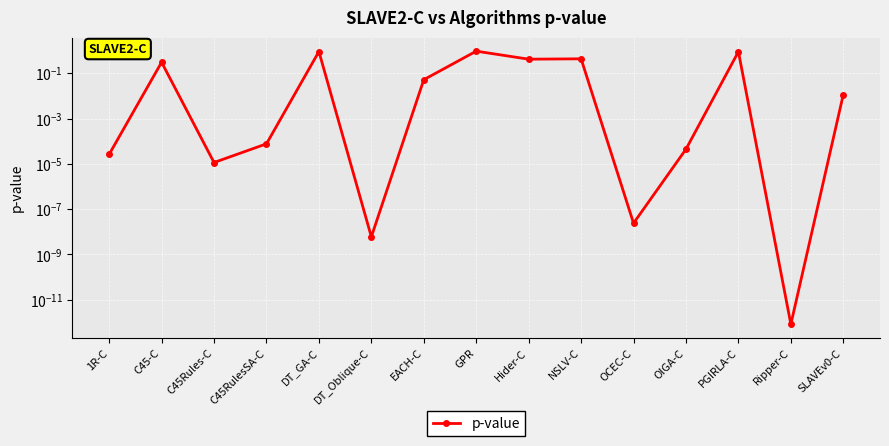

Reading left to right, list all the values displayed in this chart.

1R-C=0.0	C45-C=0.3	C45Rules-C=0.0	C45RulesSA-C=0.0	DT_GA-C=0.9	DT_Oblique-C=0.0	EACH-C=0.1	GPR=0.9	Hider-C=0.4	NSLV-C=0.4	OCEC-C=0.0	OIGA-C=0.0	PGIRLA-C=0.9	Ripper-C=0.0	SLAVEv0-C=0.0